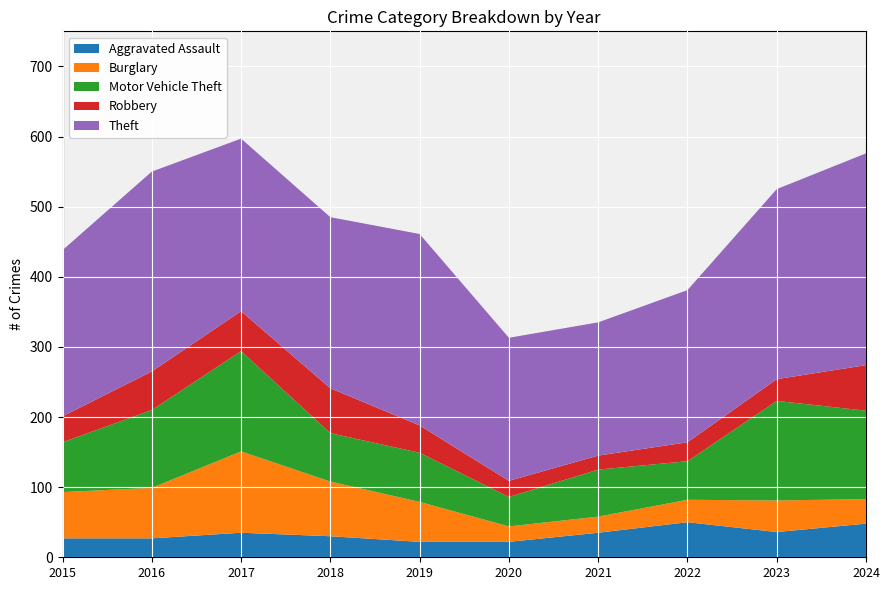

Reading left to right, what are all the values shown in this chart?

Aggravated Assault: 27	27	35	30	22	22	35	50	36	48
Burglary: 66	72	116	78	57	22	23	32	45	35
Motor Vehicle Theft: 71	111	143	69	70	42	67	55	142	126
Robbery: 37	55	57	64	39	23	20	27	31	65
Theft: 237	285	246	244	273	204	190	217	271	302